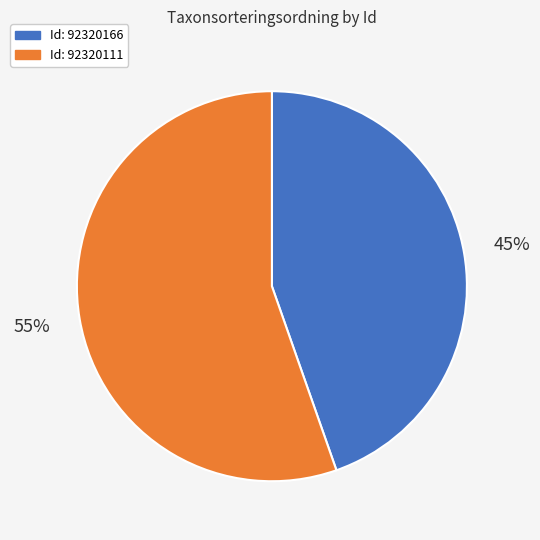

To the nearest percent, what is the average slice percentage?

50%